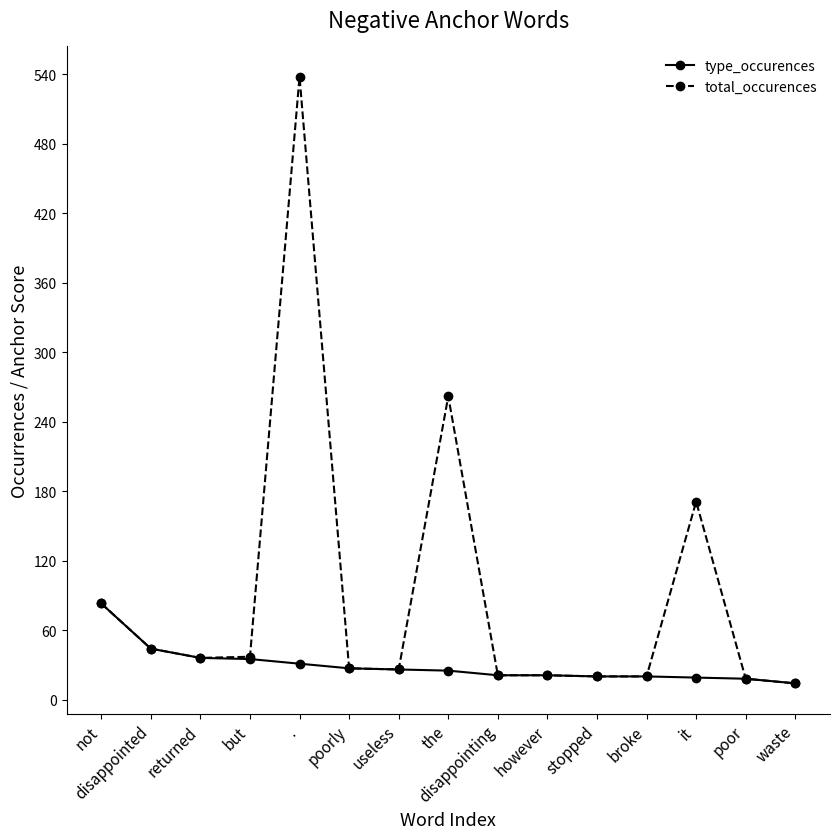

True or false: total_occurences has more than 0 points higher than both neighbors.

True